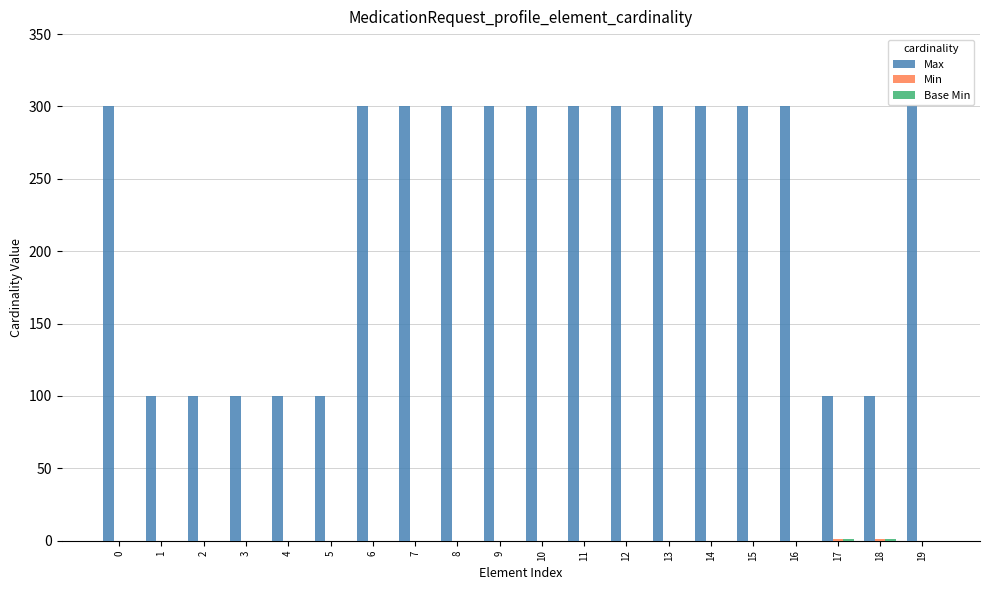

The Max series shows 493 at 9. True or false?

False